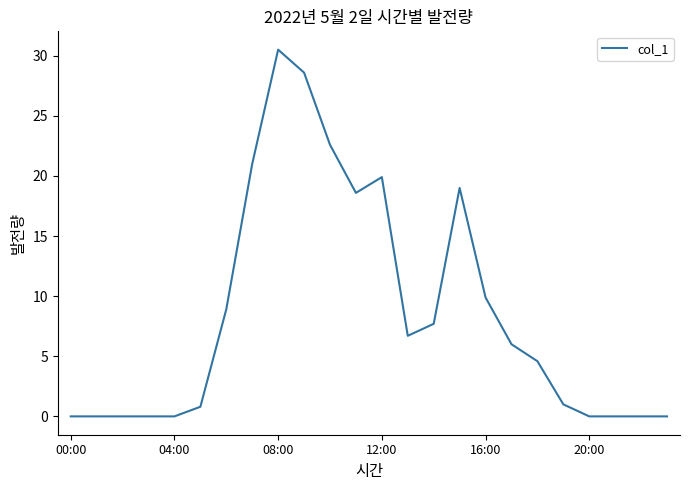

How many categories are shown in the chart?

24